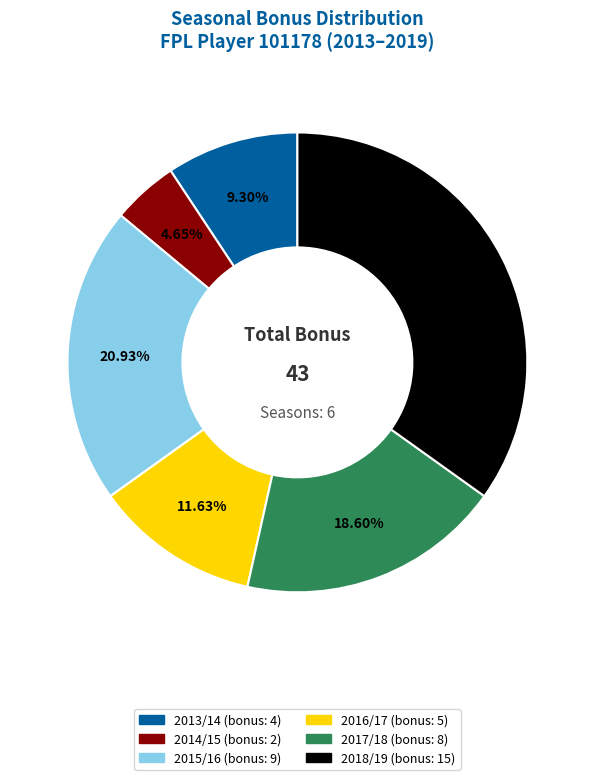

To the nearest percent, what portion does 2013/14 represent?

9%